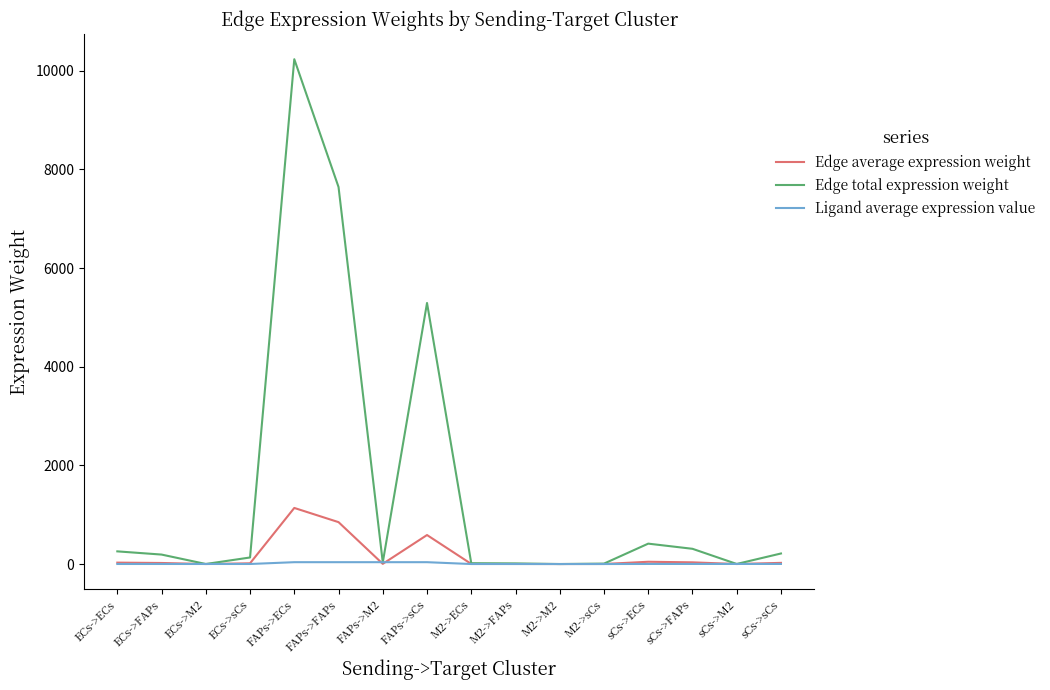

What is the lowest value of the Edge total expression weight series?

0.1